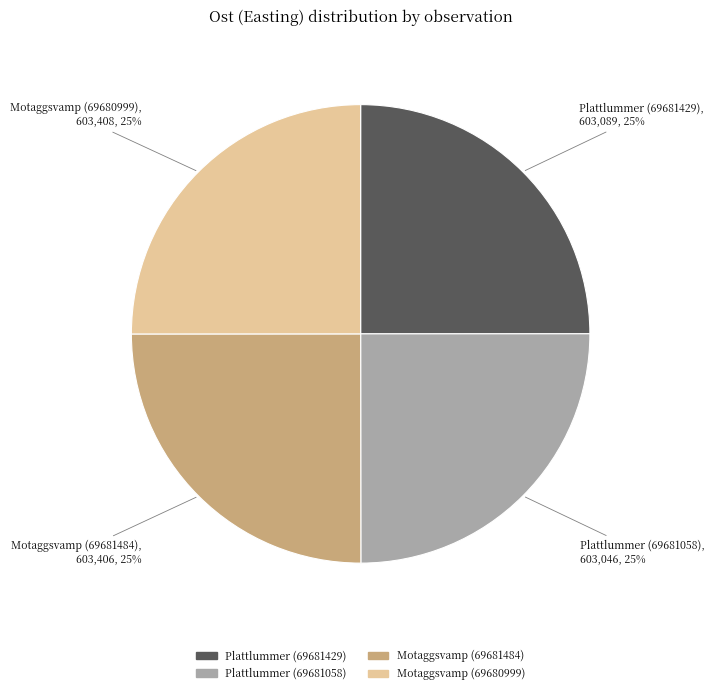

What is the ratio of the value at Plattlummer (69681429) to the value at Motaggsvamp (69681484)?

1.0